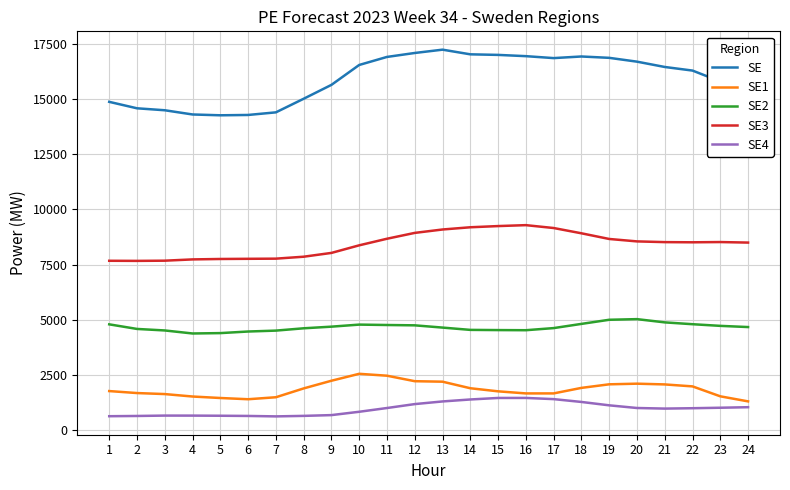

The value of SE1 at 13 is 2197. True or false?

True